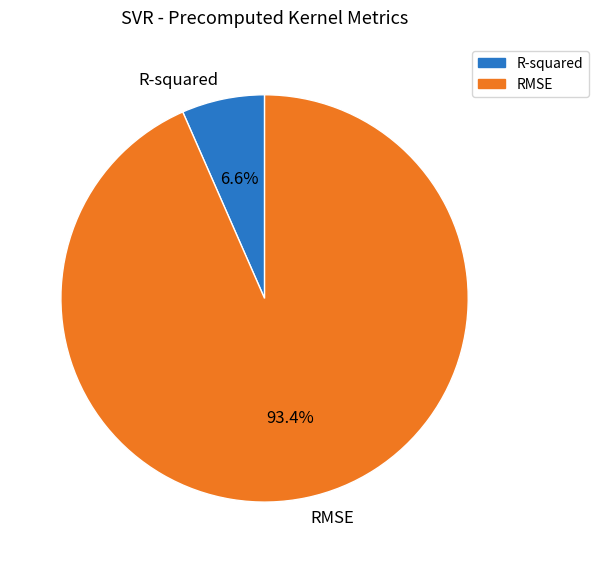

How many slices are in this pie chart?

2